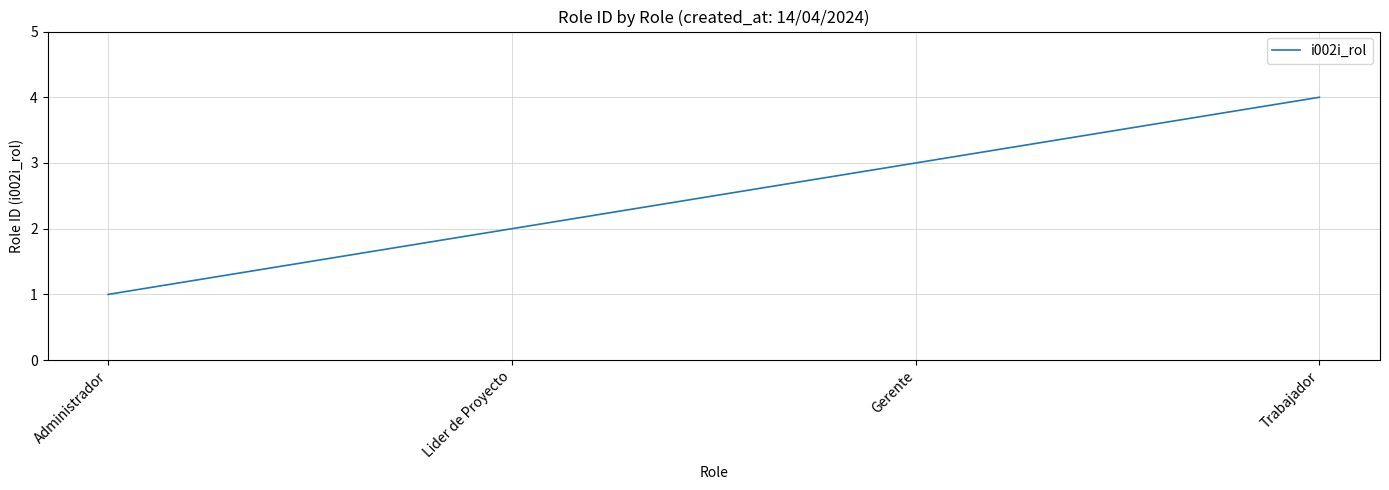

Reading left to right, transcribe all the data shown in this chart.

1	2	3	4